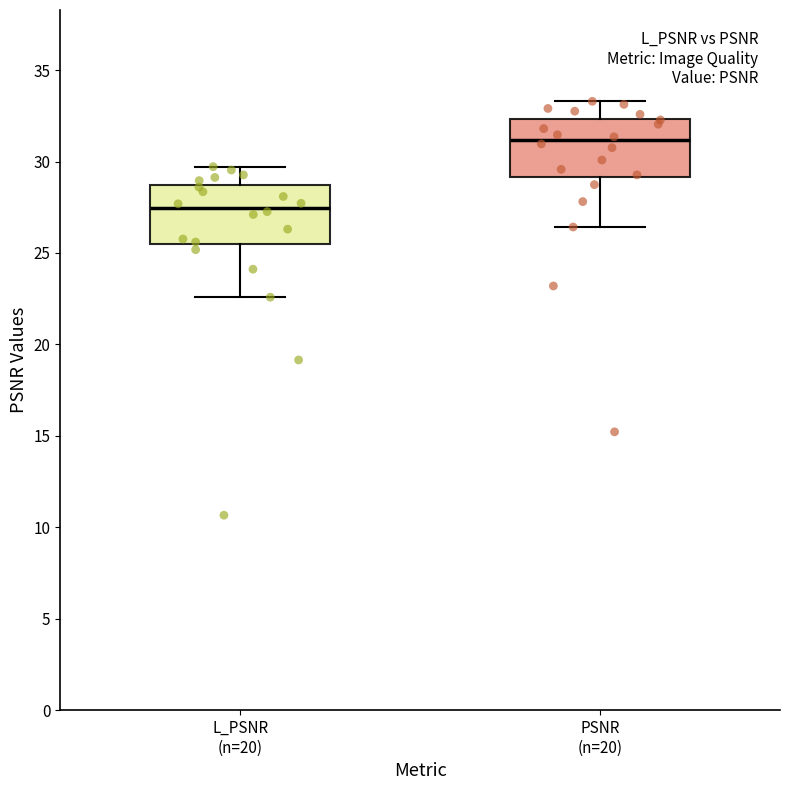

Where does the median line of the box for PSNR (n=20) sit on the y-axis? The values are not printed on the chart, so give them approximately, as read against the axis.

31.0